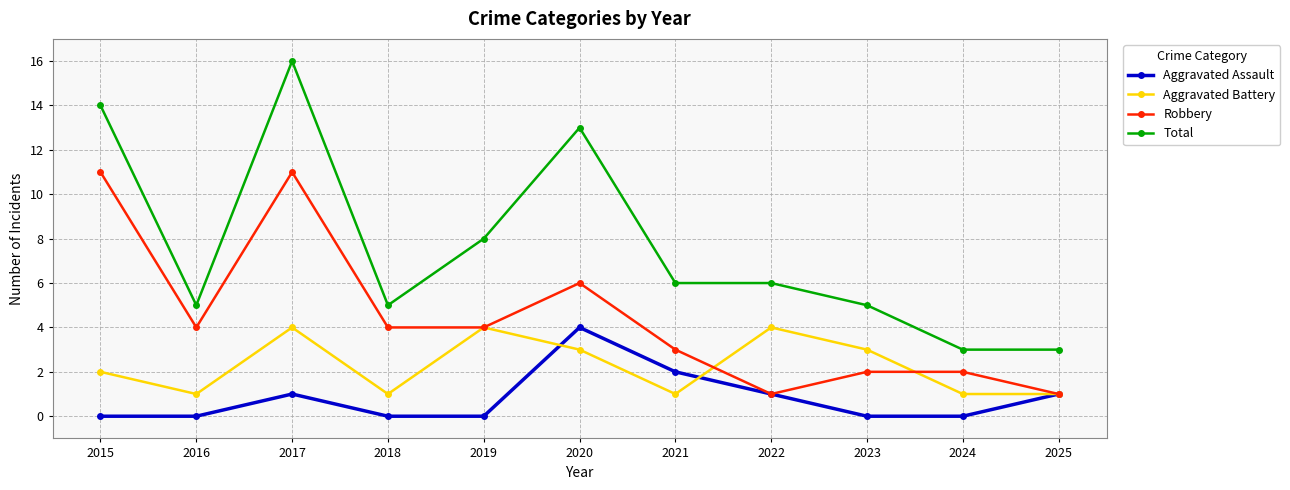

At which label does Robbery first exceed 4?

2015